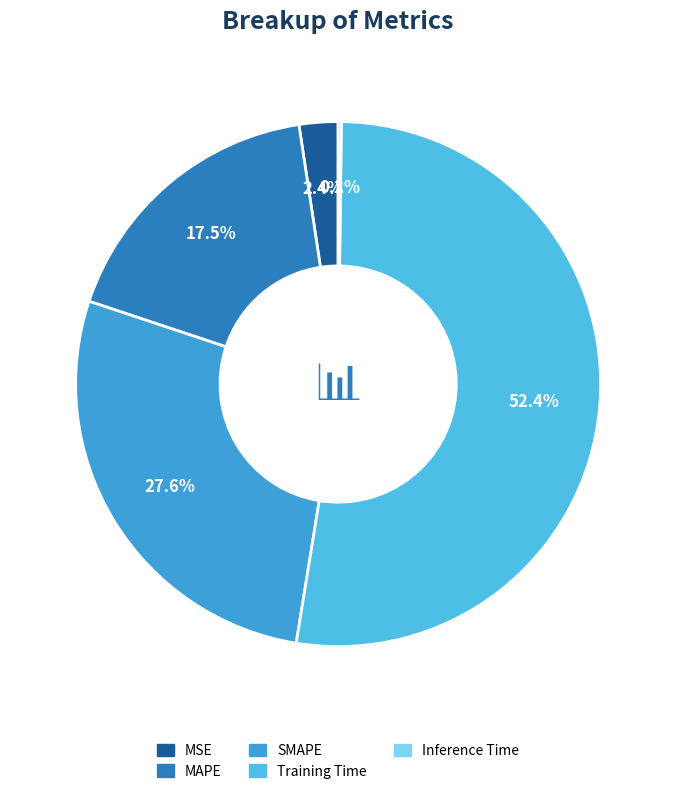

Combined, do MAPE and MSE account for over 50%?

No